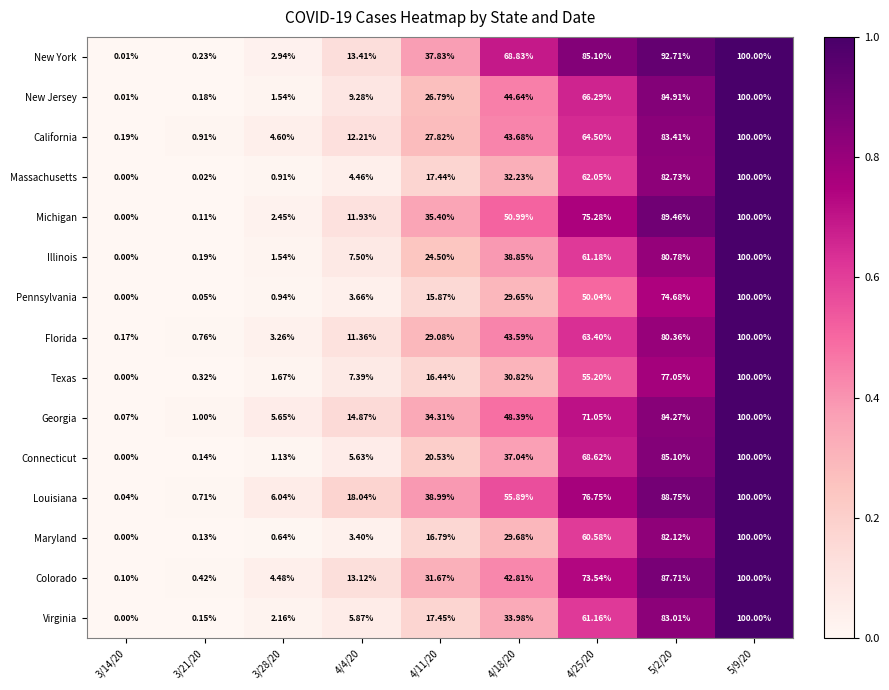

At 4/25/20, list the series in order from largest to smallest.

New York, Louisiana, Michigan, Colorado, Georgia, Connecticut, New Jersey, California, Florida, Massachusetts, Illinois, Virginia, Maryland, Texas, Pennsylvania